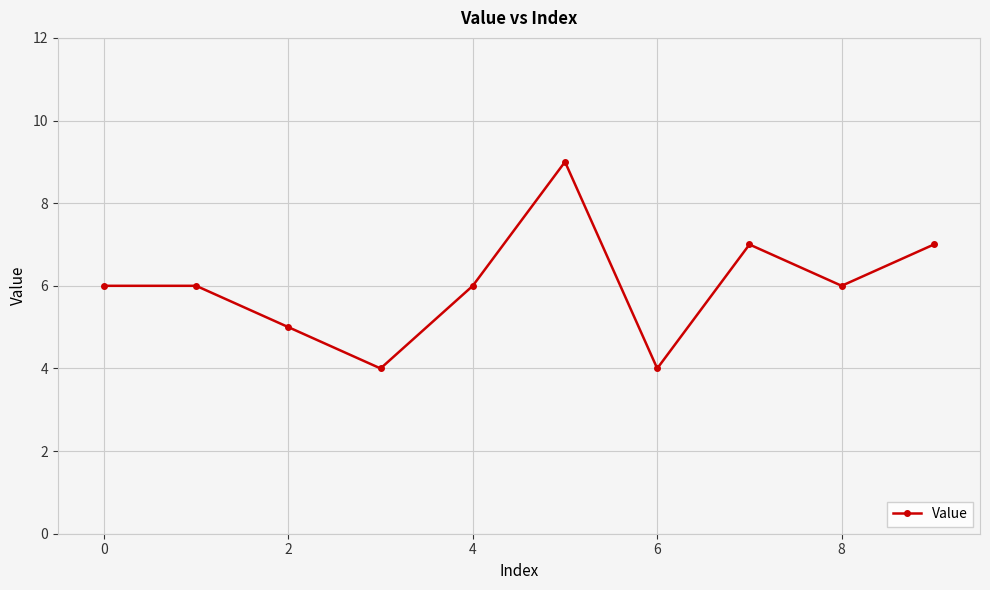

How many points are lower than both their immediate neighbors (excluding endpoints)?

3